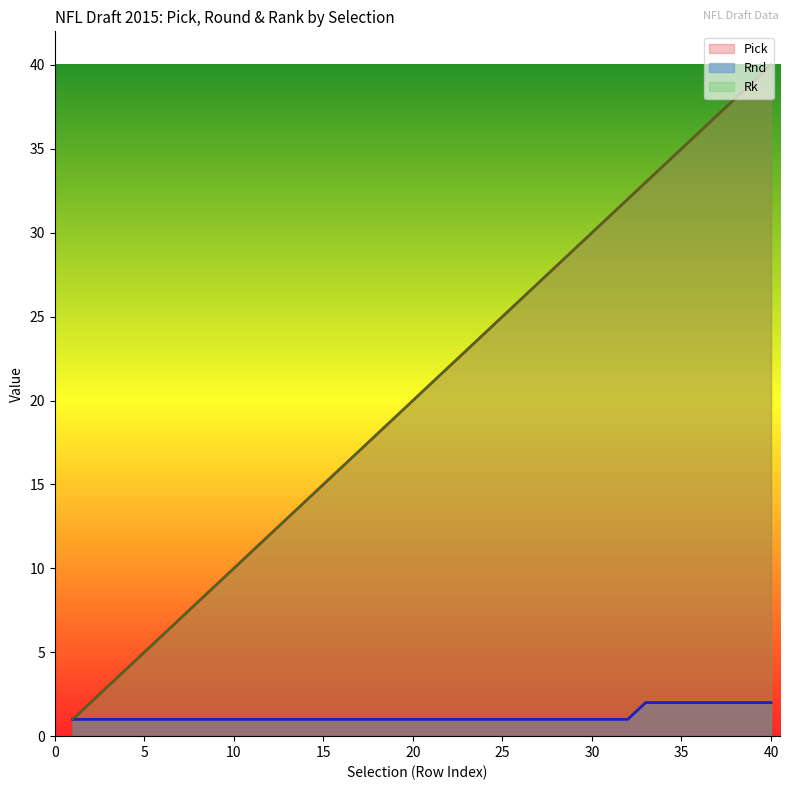

What is the difference between the maximum and minimum values in the Rk series?

39